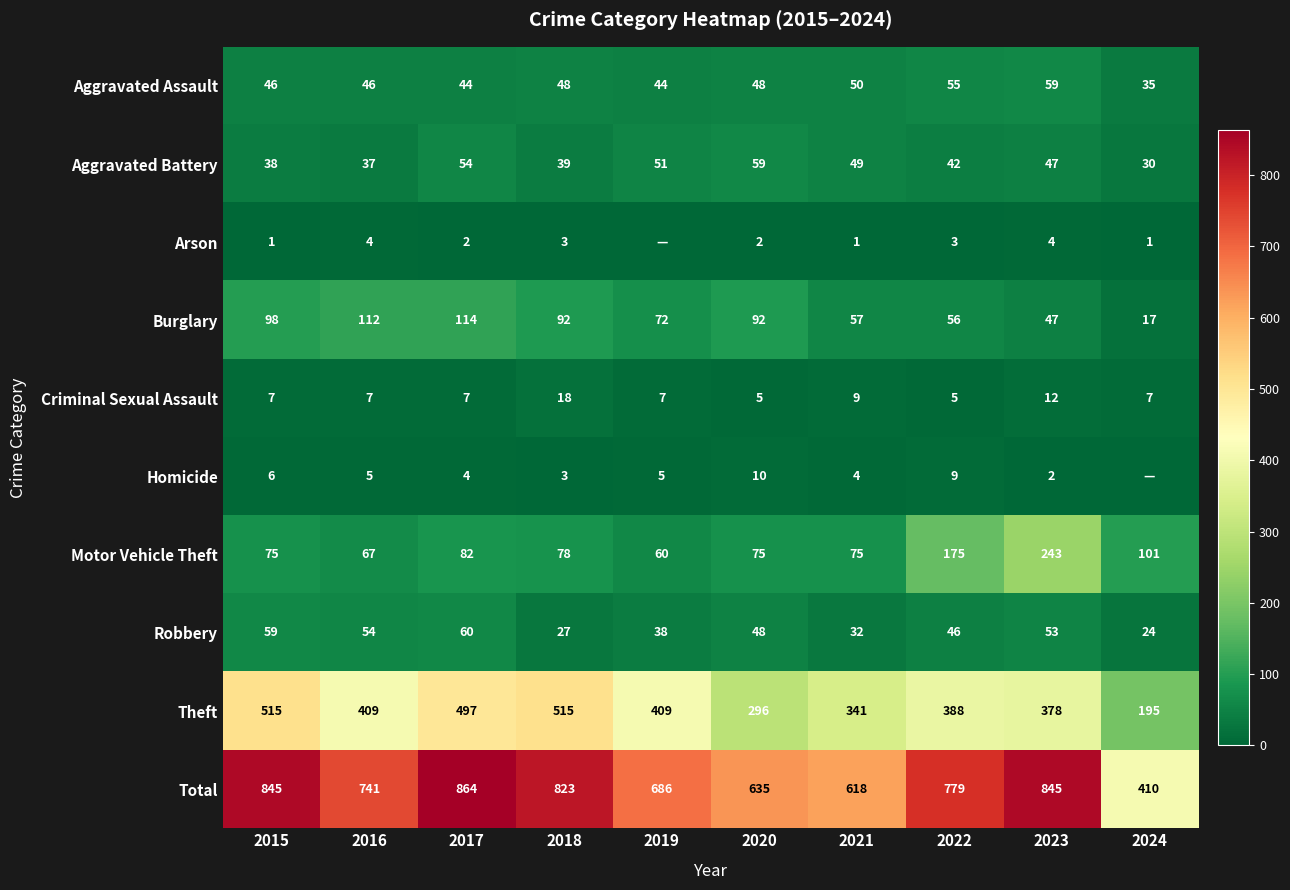

Read the Motor Vehicle Theft value at 2022.

175